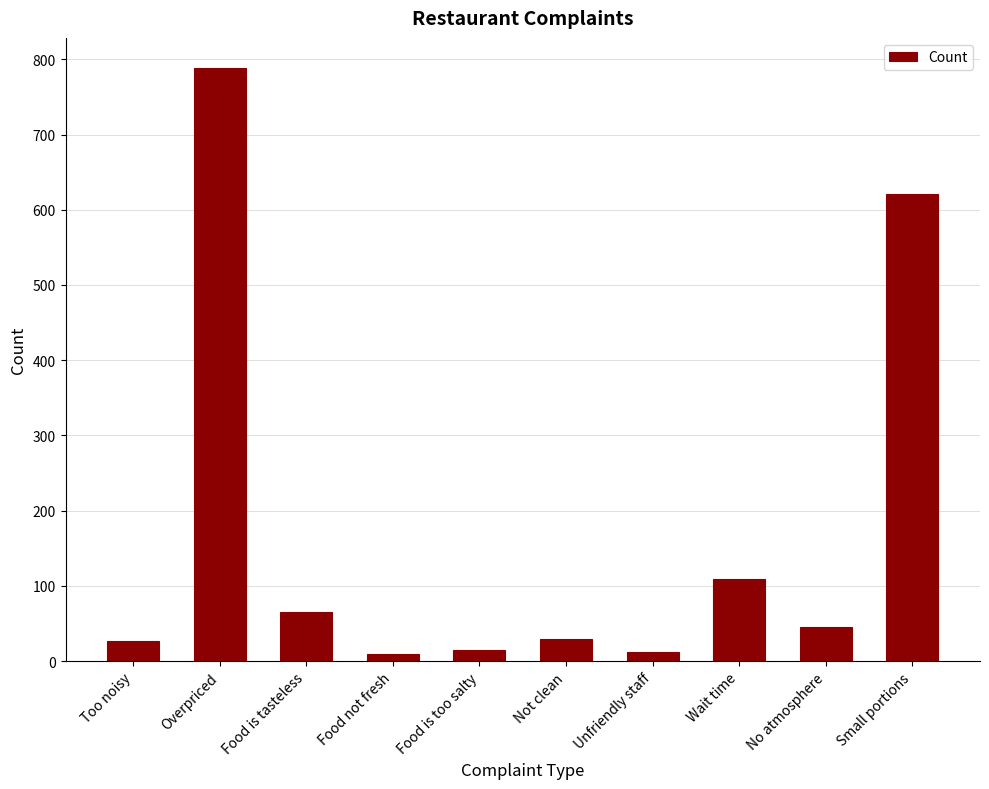

Are the bars grouped side by side (vs. stacked)?

No